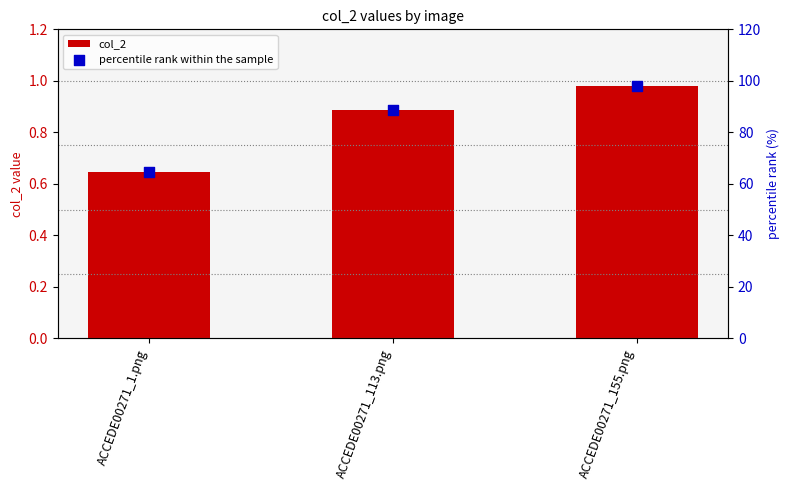

What are all the series names shown in the legend?

col_2, percentile rank within the sample